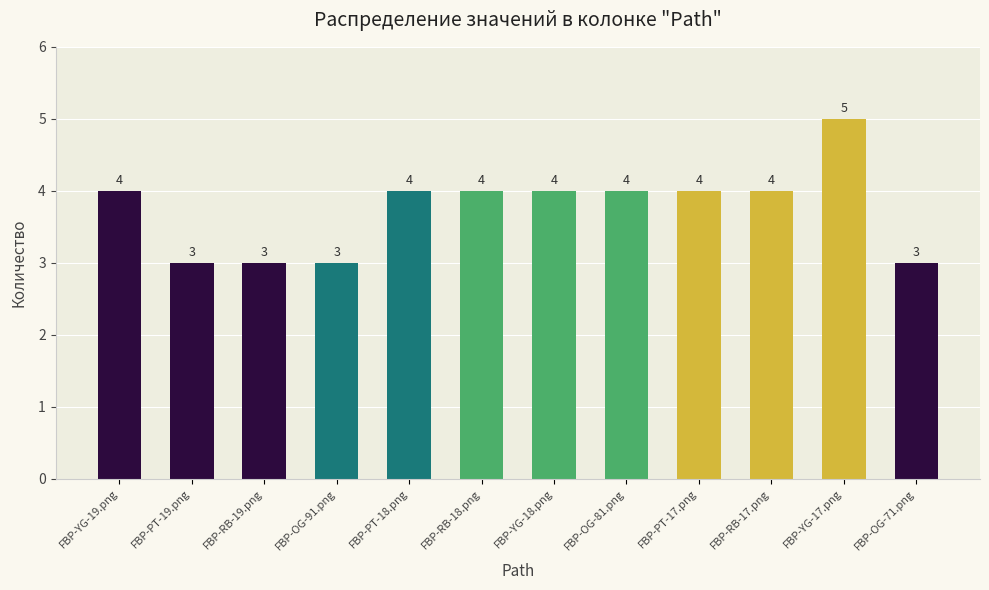

What is the maximum value shown in the chart?

5